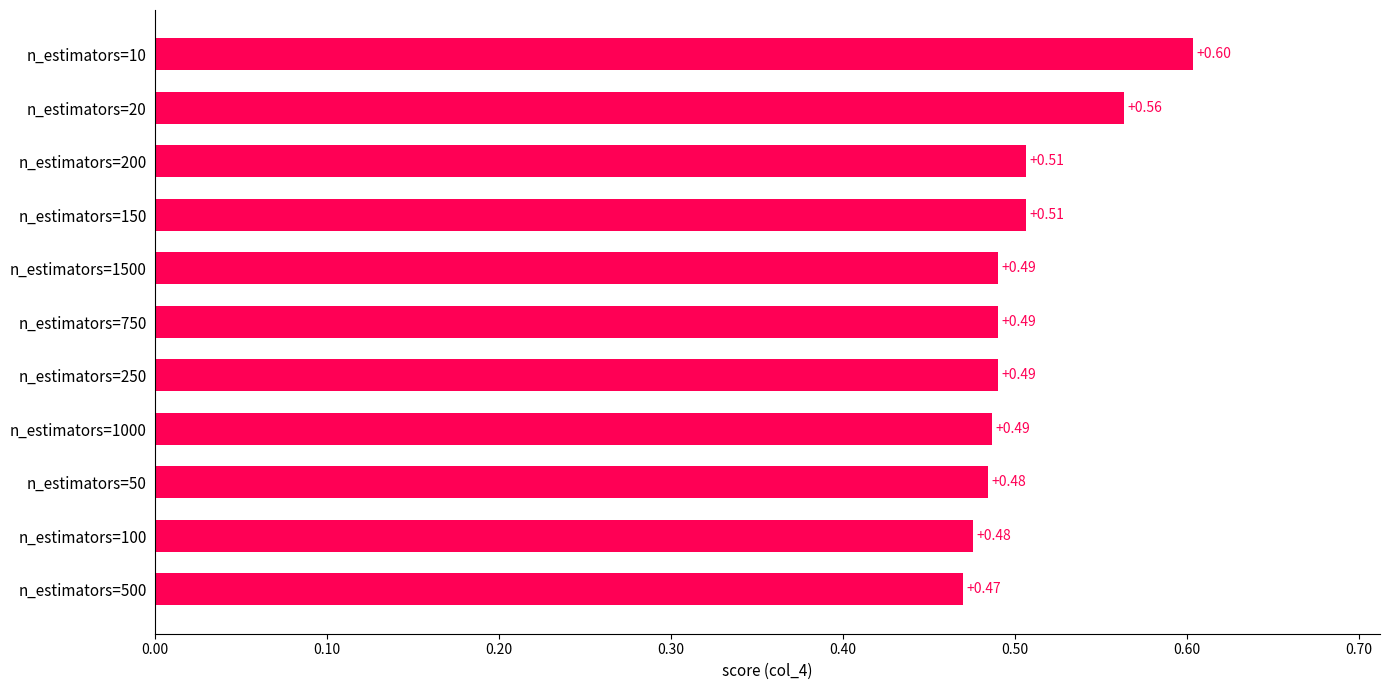

Which has a higher value, n_estimators=500 or n_estimators=10?

n_estimators=10